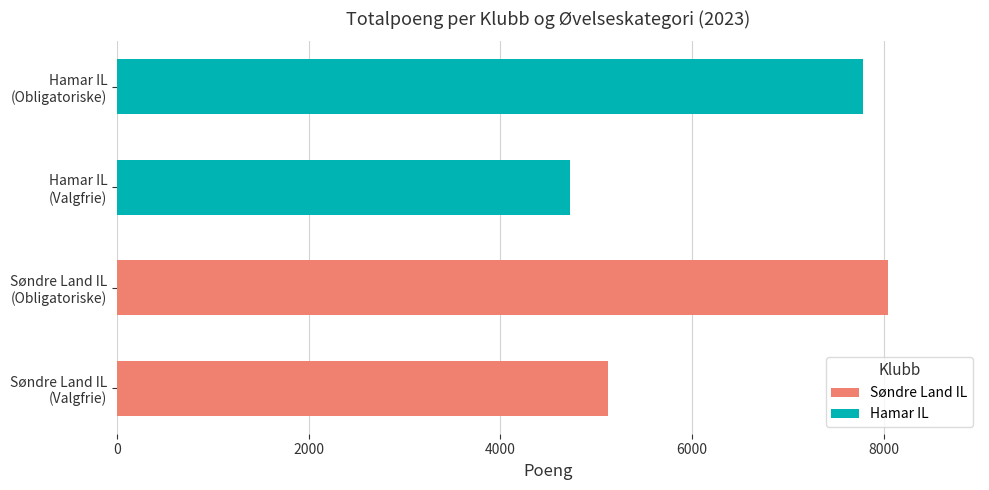

The Søndre Land IL series shows 2541 at Søndre Land IL (Valgfrie). True or false?

False